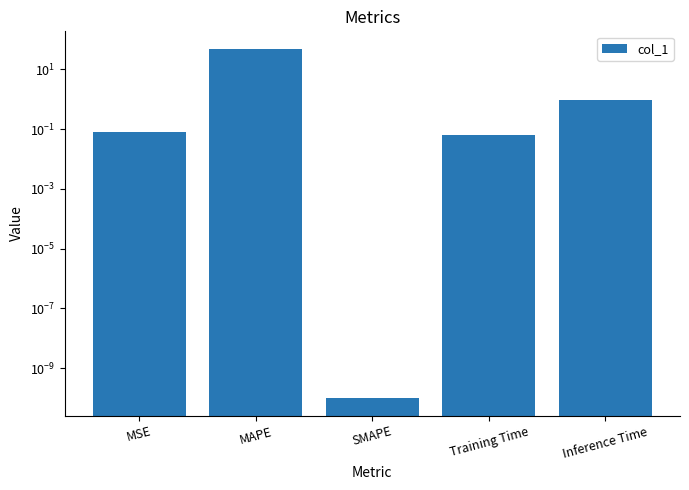

Rank the categories by value from lowest to highest.

SMAPE, Training Time, MSE, Inference Time, MAPE